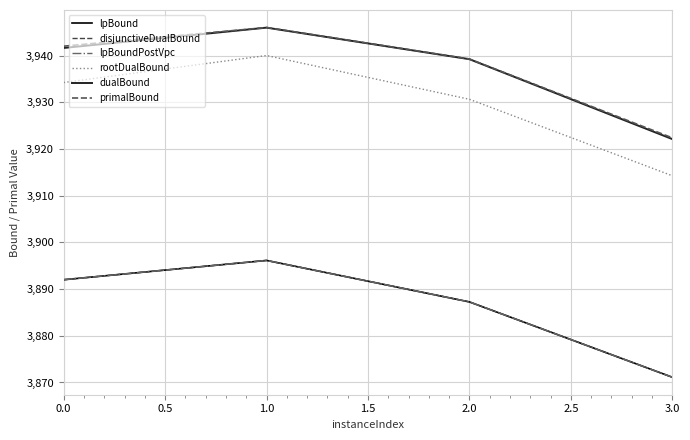

Is this an area chart (filled region under the line)?

No